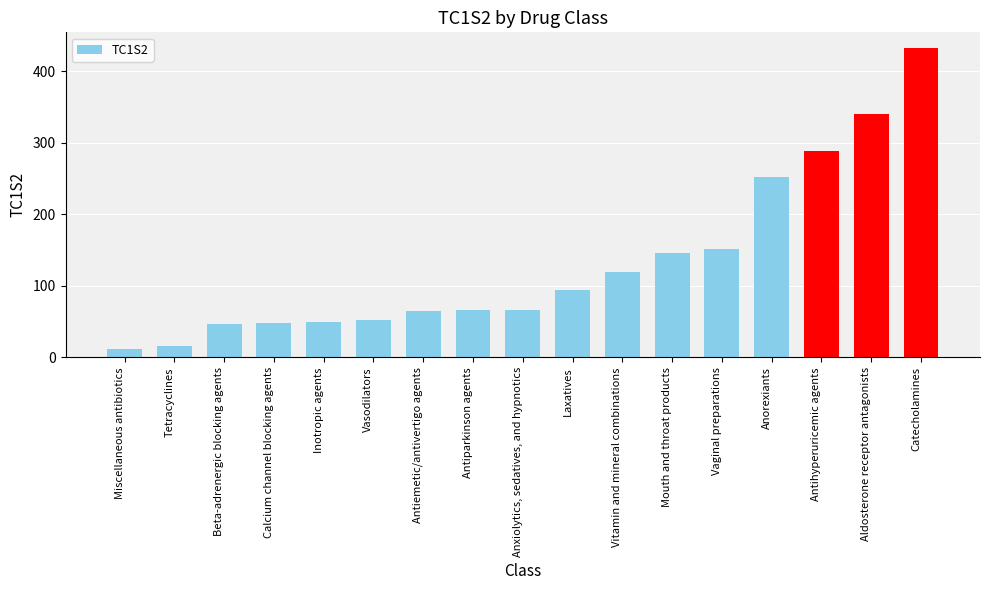

What is the label of the 3rd bar from the right?

Antihyperuricemic agents